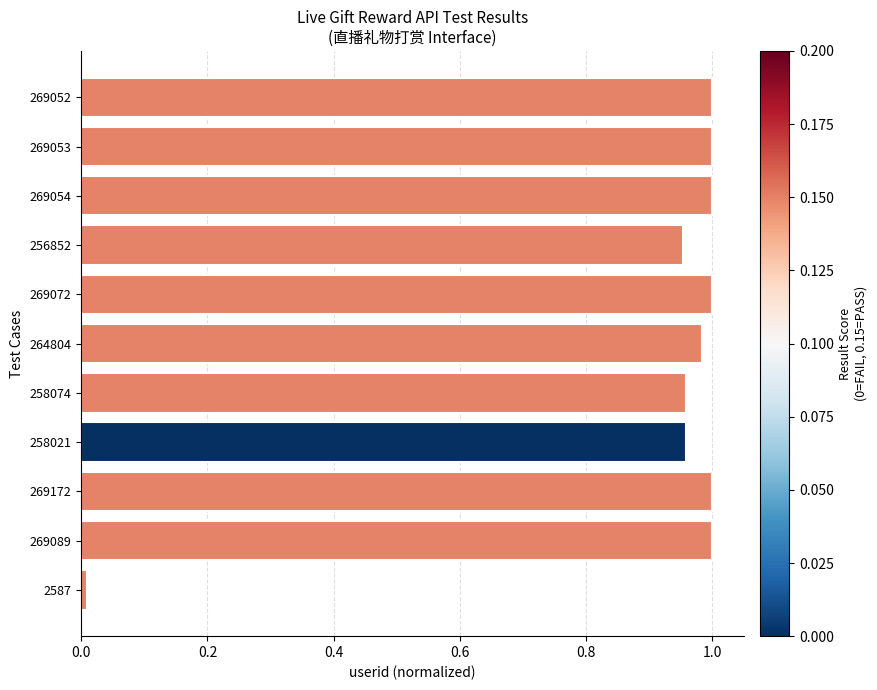

The chart shows a value of 1.0 at 269054. True or false?

True